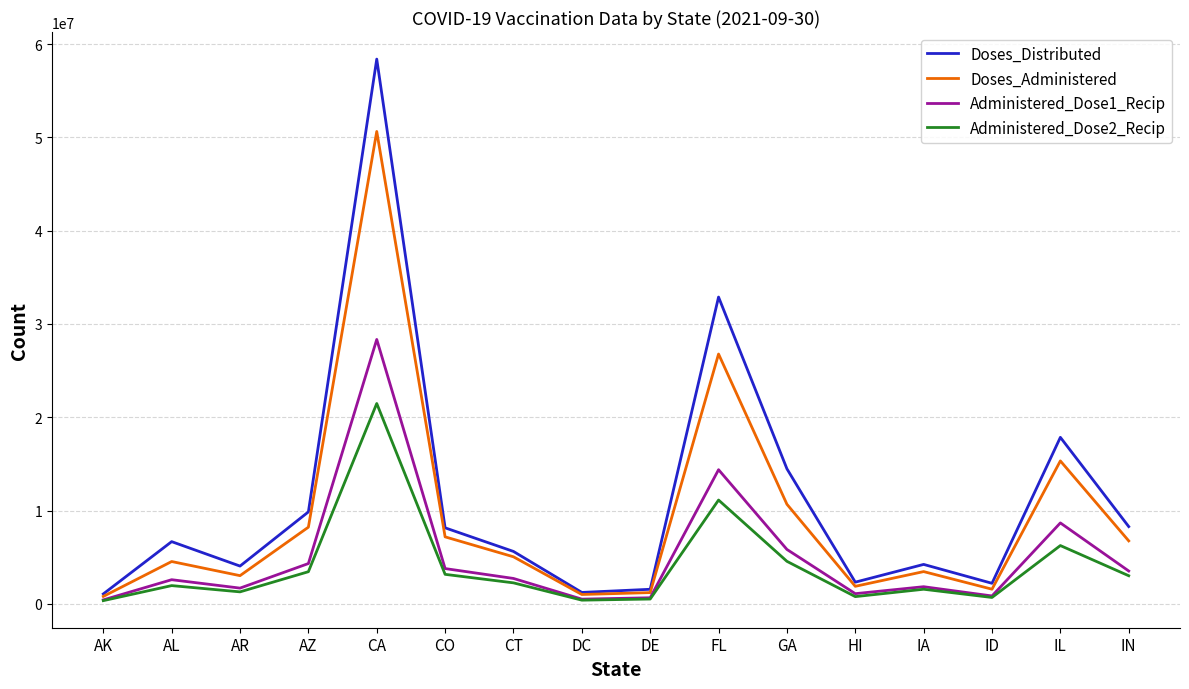

What value does the Doses_Distributed series have at GA?

14475205